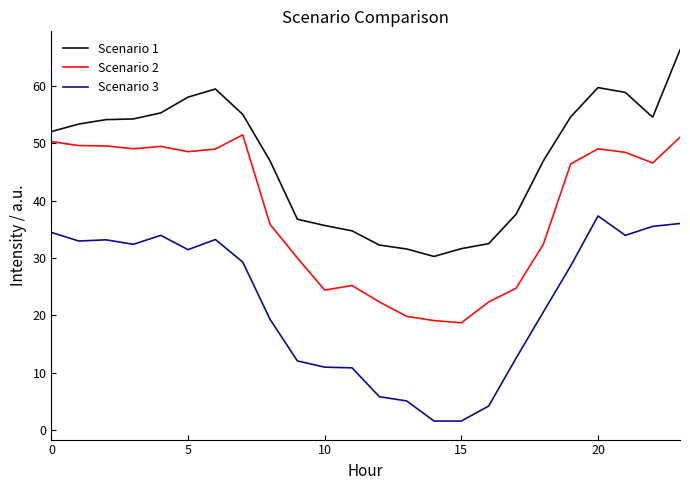

What is the minimum value for Scenario 1?

30.3